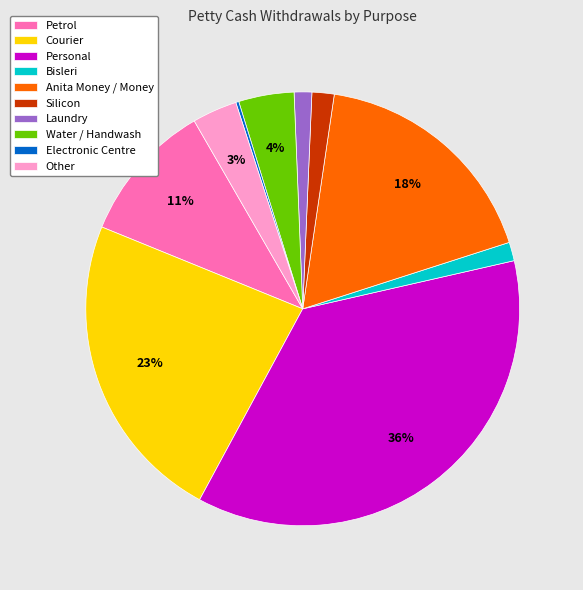

Does Courier represent more than half of the total?

No